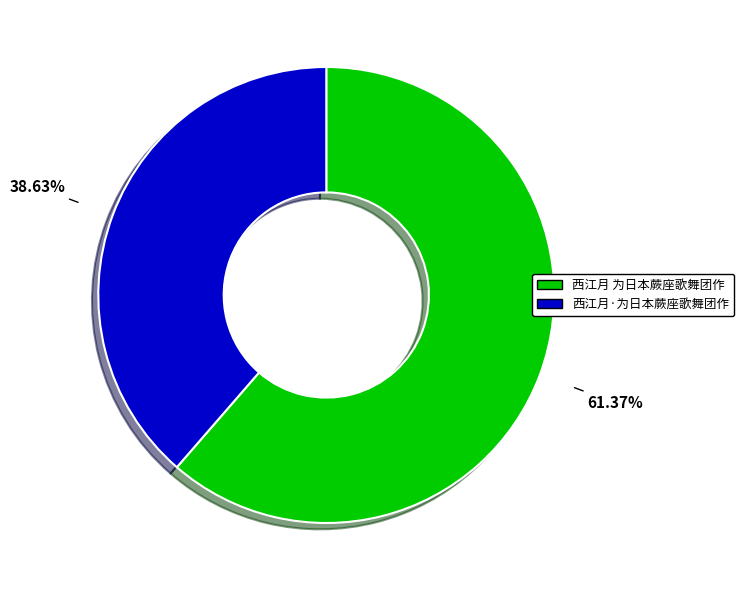

Which has a higher value, 西江月 为日本蕨座歌舞团作 or 西江月·为日本蕨座歌舞团作?

西江月 为日本蕨座歌舞团作